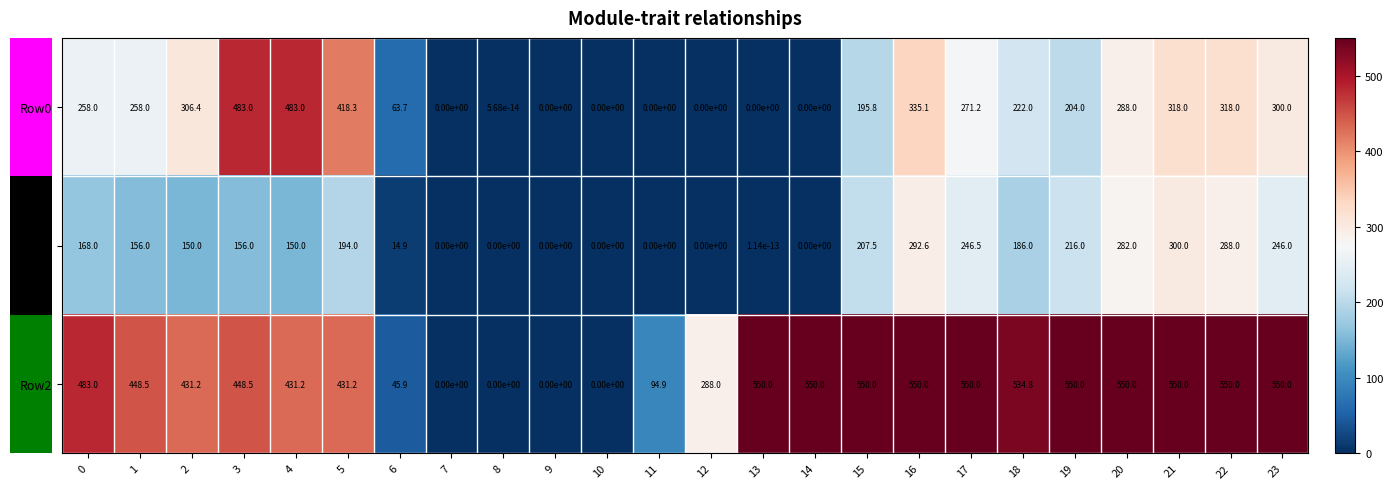

Which series has the widest spread of values?

Row2